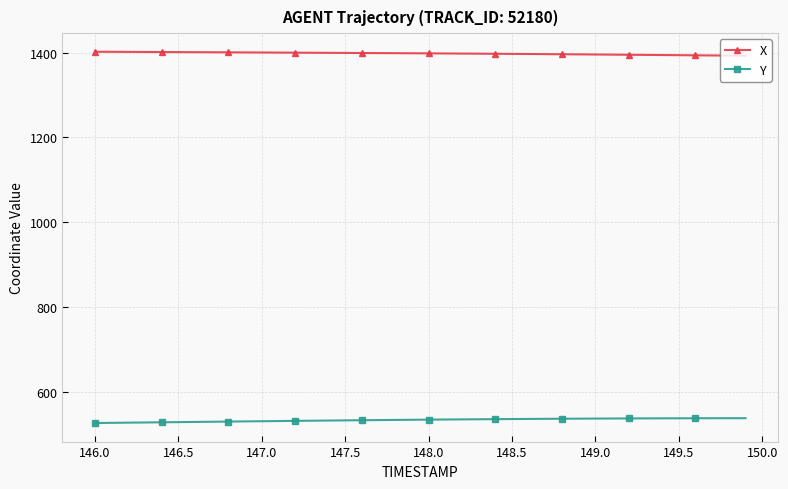

What is the minimum value shown in the chart?

526.0